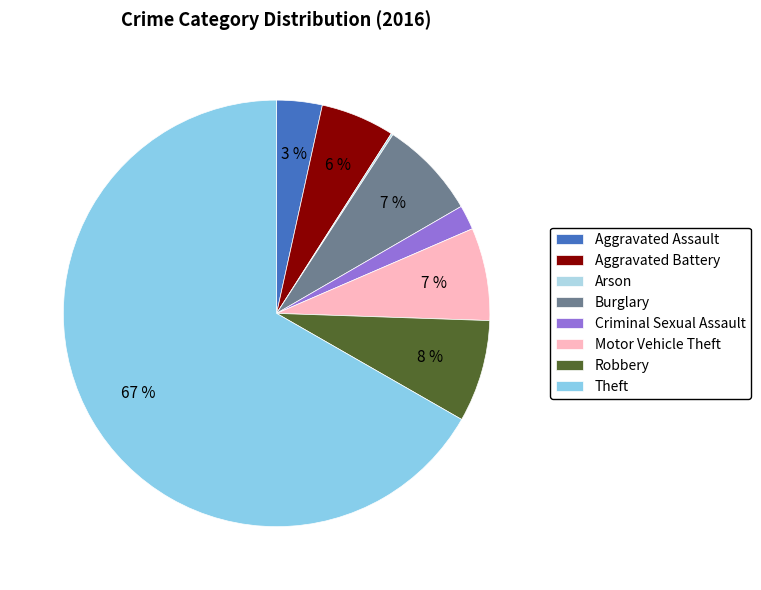

How many segments does this pie chart have?

8